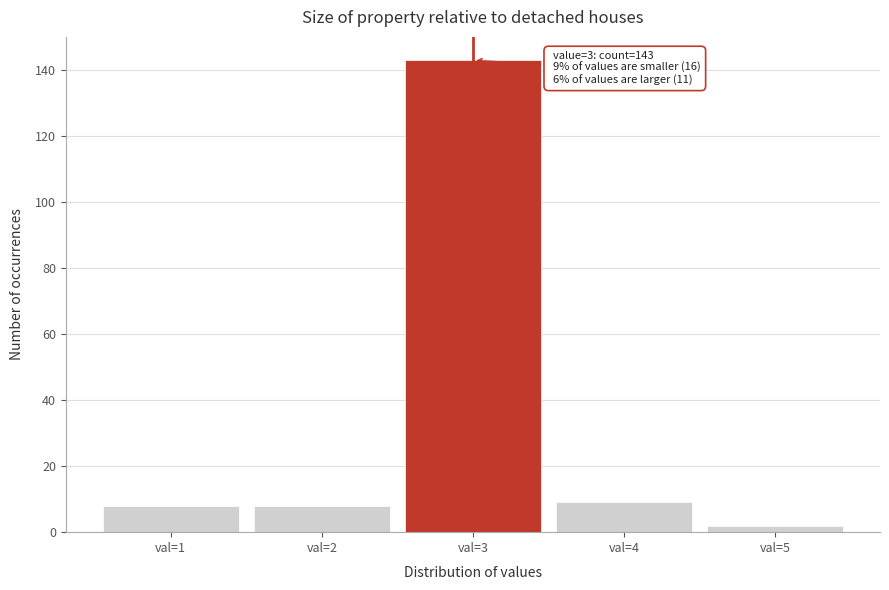

Over which range of the x-axis is the bar tallest?

2.5 to 3.5